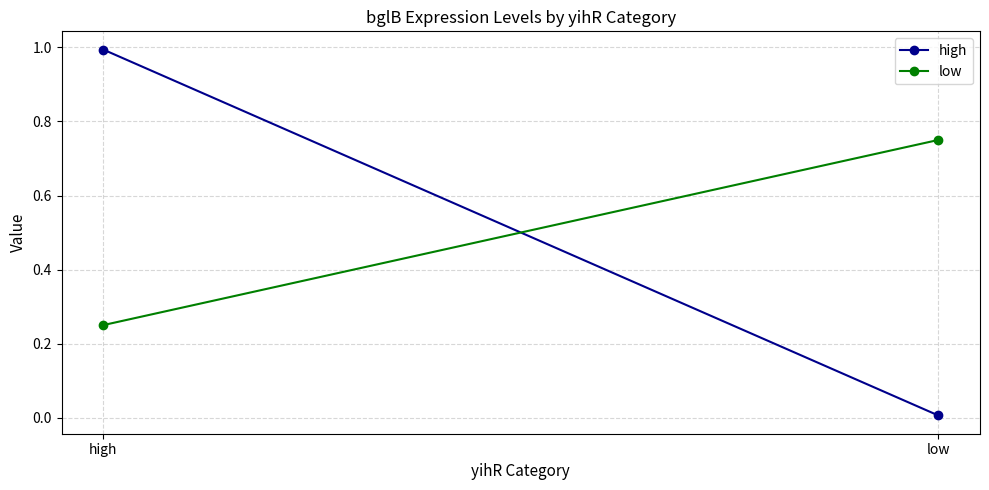

What is the value of the high point at the 1st from the left?

1.0